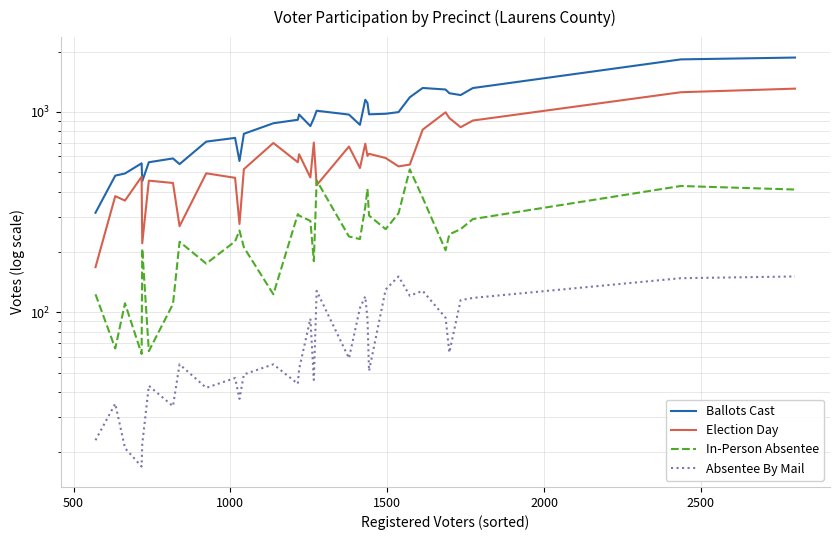

Is this an area chart (filled region under the line)?

No